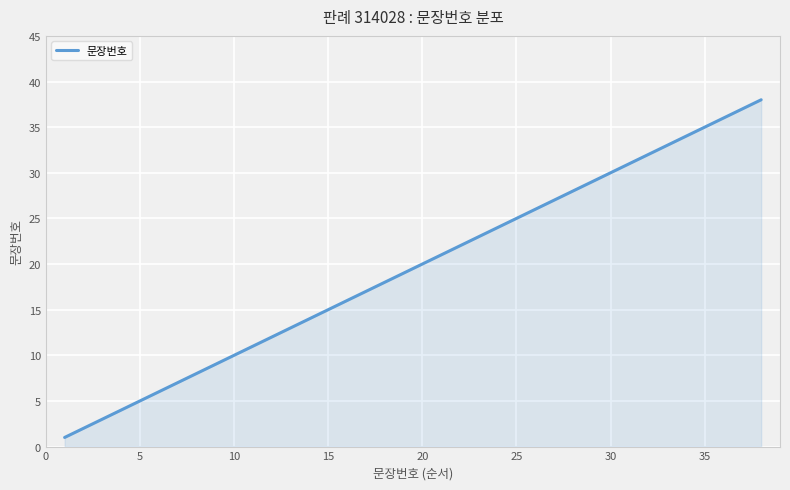

Reading right to left, what are all the values shown in this chart?

38	37	36	35	34	33	32	31	30	29	28	27	26	25	24	23	22	21	20	19	18	17	16	15	14	13	12	11	10	9	8	7	6	5	4	3	2	1